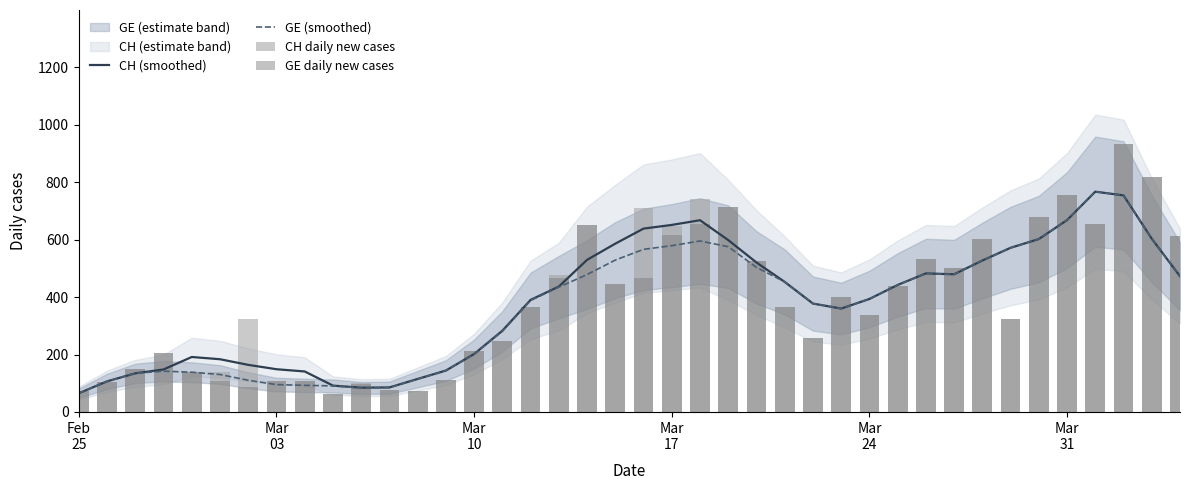

Is the value of CH daily new cases at 7 greater than the value of GE (smoothed) at Mar
31?

No